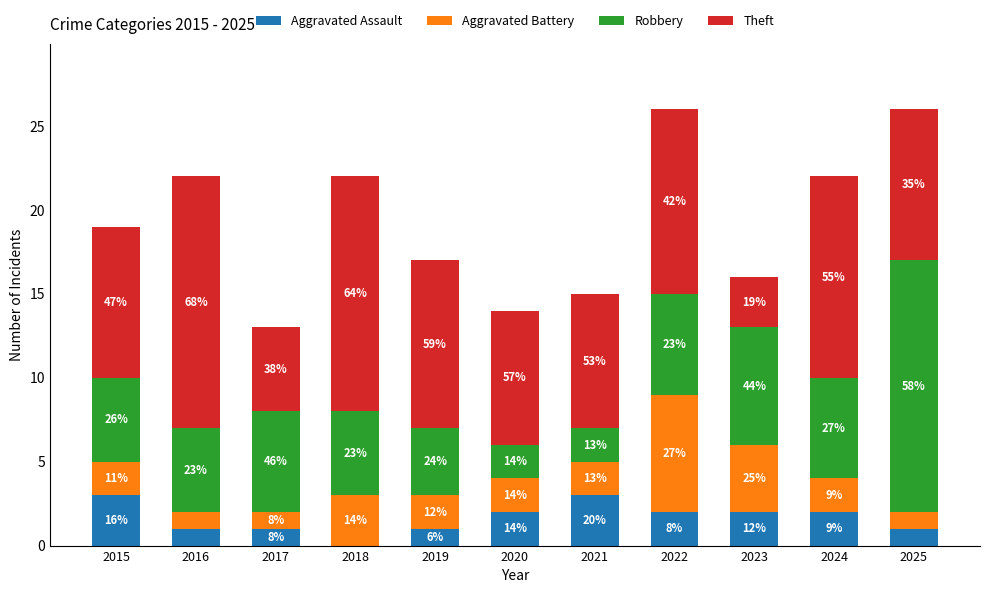

Rank the series by their maximum value, from highest to lowest.

Robbery, Theft, Aggravated Battery, Aggravated Assault